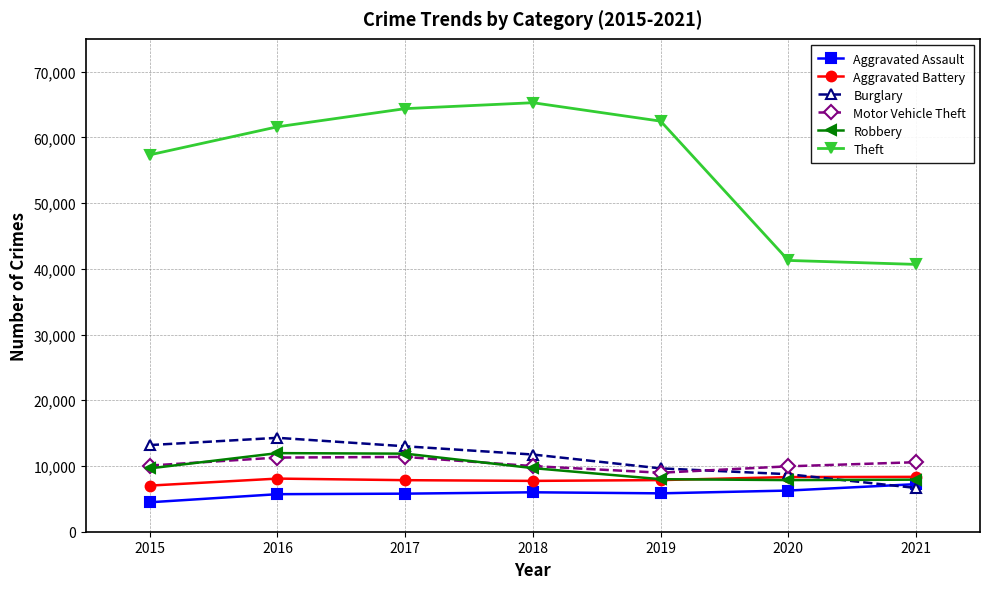

What is the approximate value of Aggravated Battery at 2018, to the nearest 100?

7700